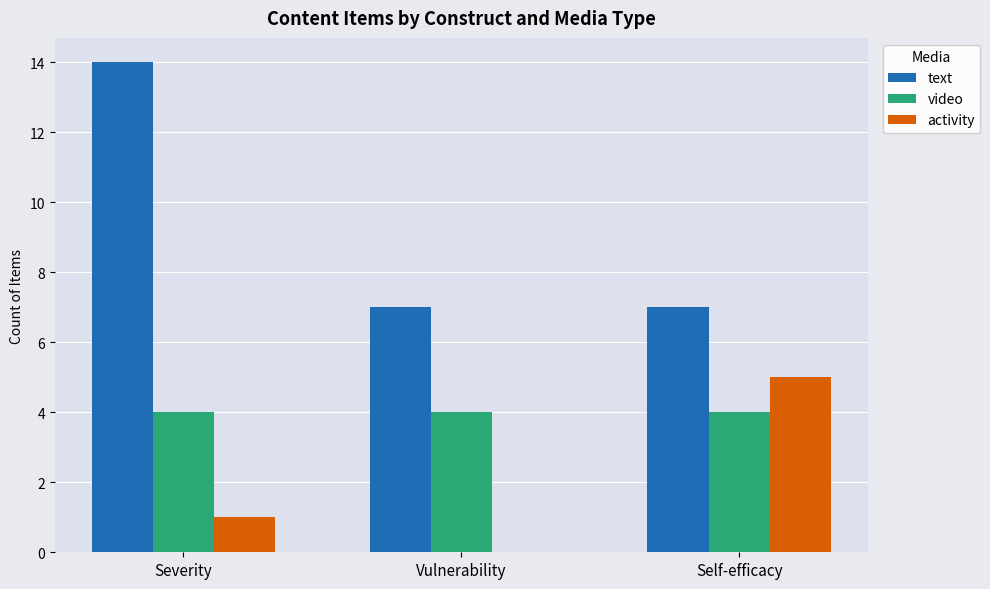

What are all the series names shown in the legend?

text, video, activity